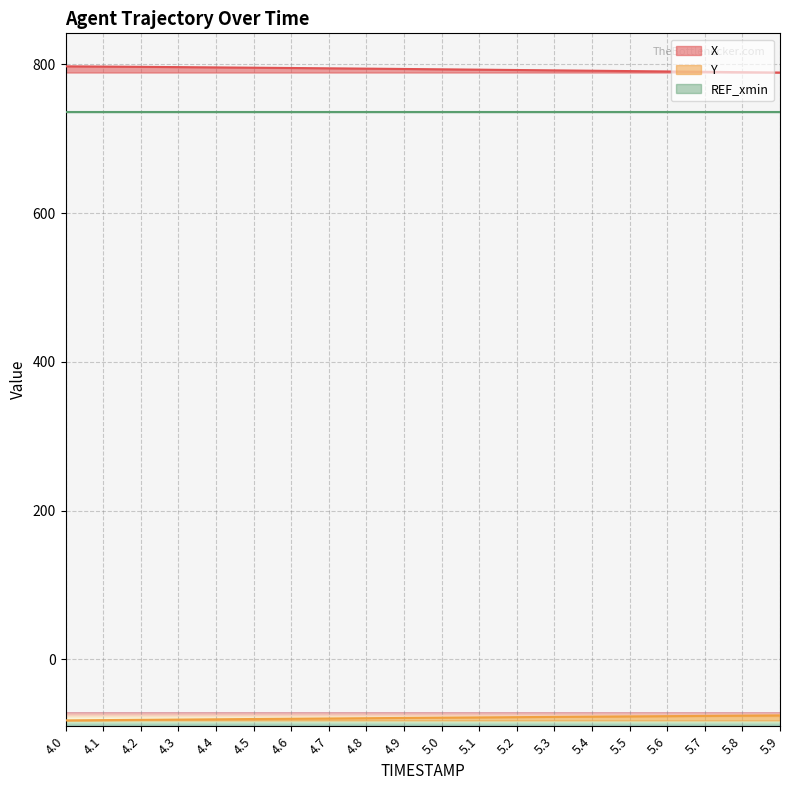

True or false: X and Y cross at least once.

False